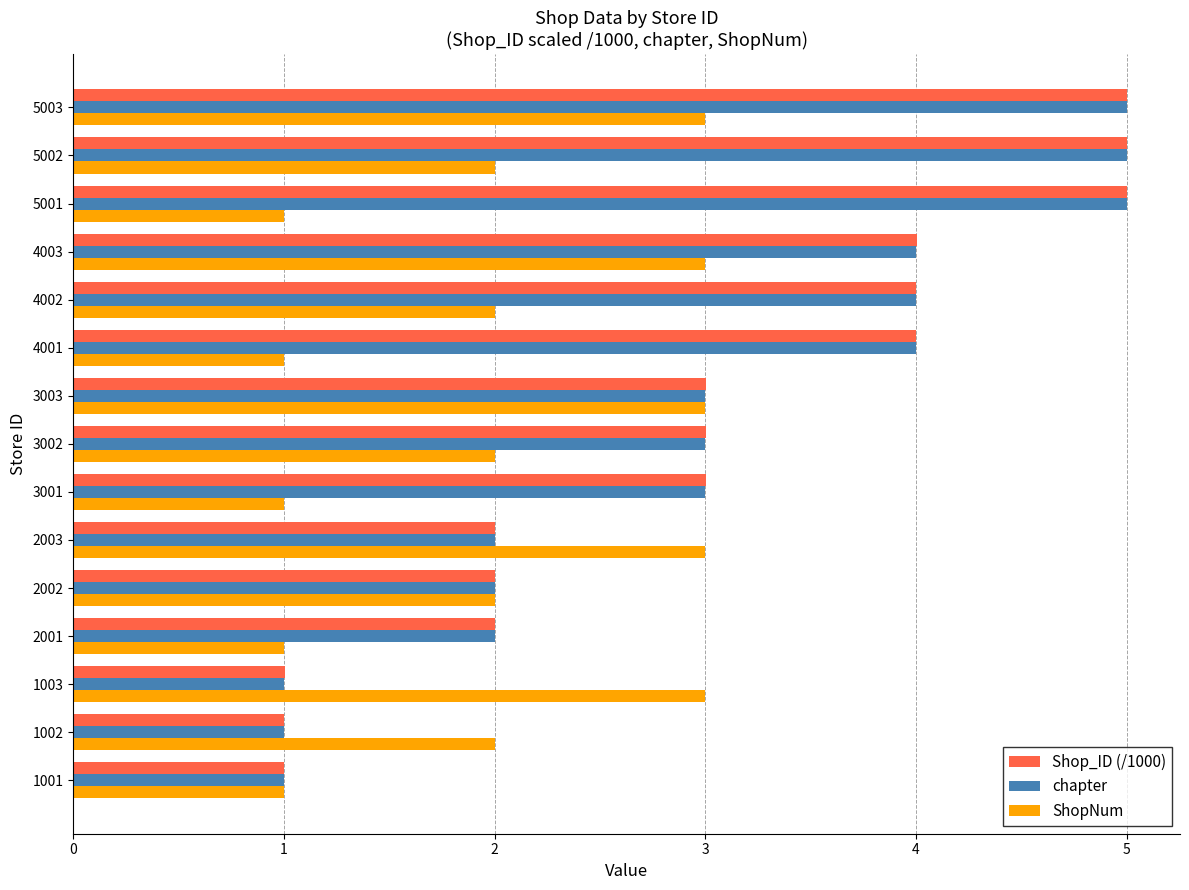

At which category is the sum across all series the highest?

5003